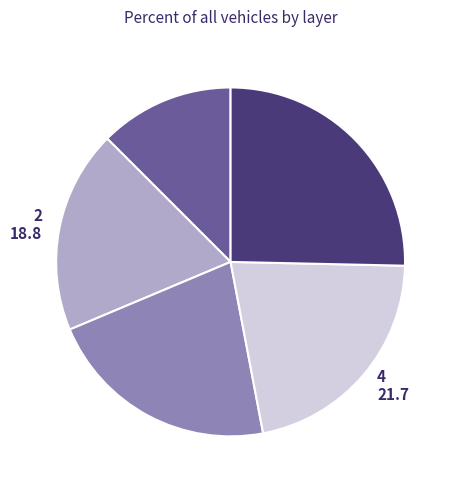

Which category has the biggest portion of the pie?

5